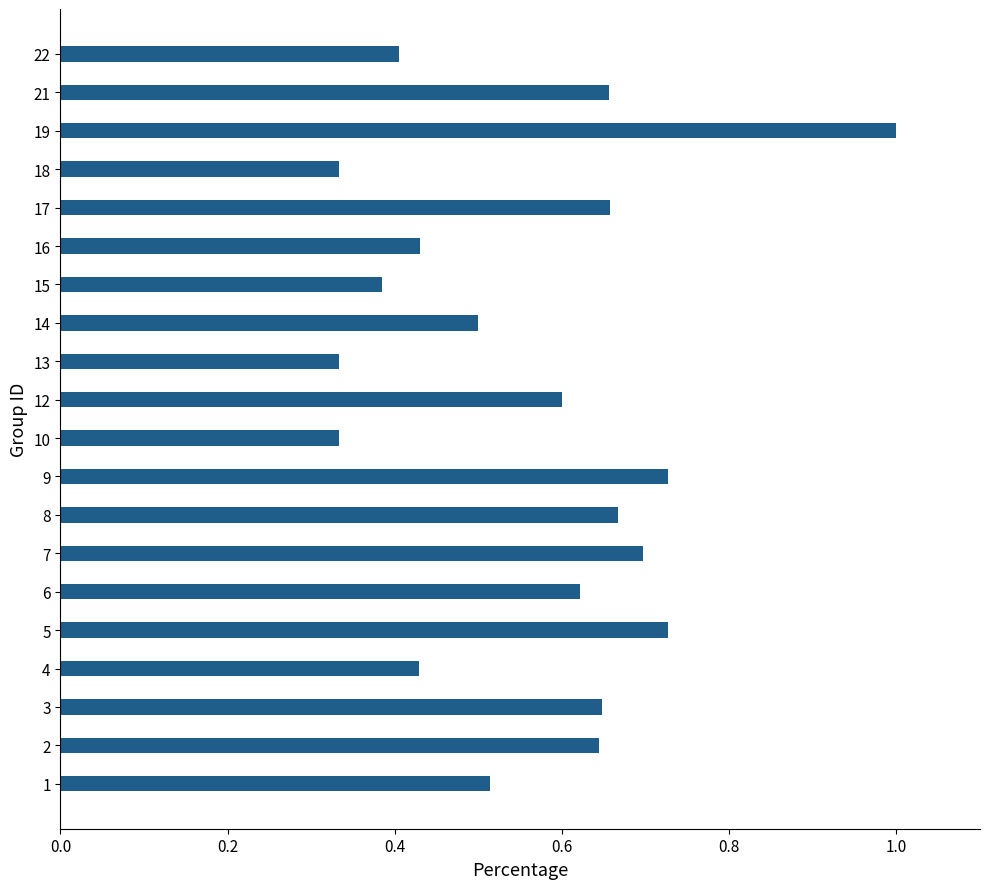

The chart shows a value of 0.6 at 22. True or false?

False